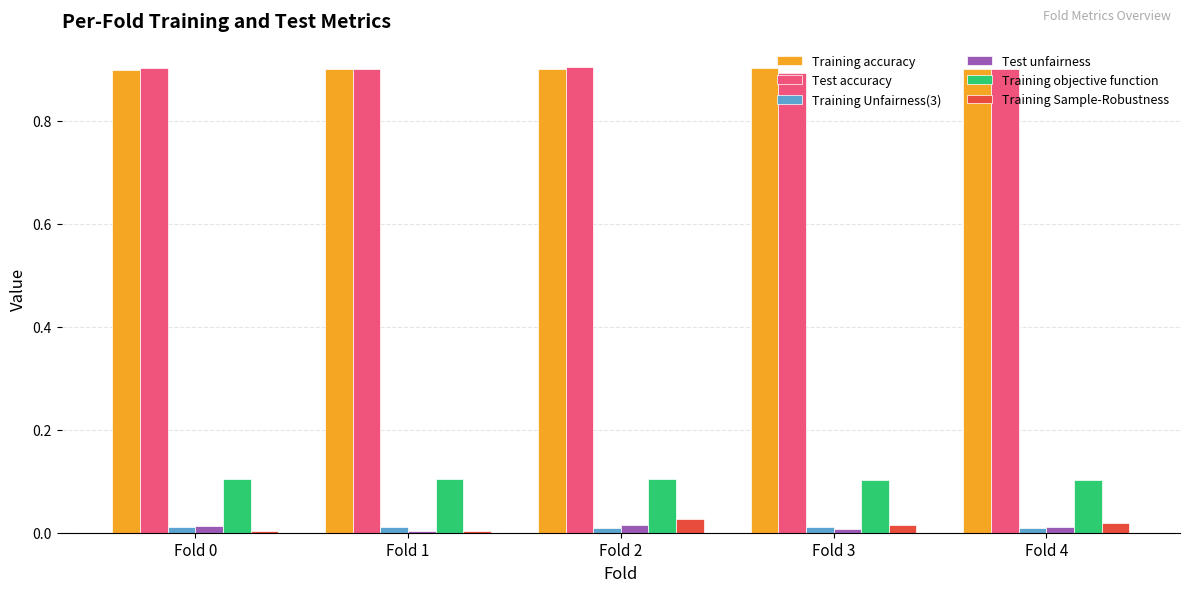

What are all the series names shown in the legend?

Training accuracy, Test accuracy, Training Unfairness(3), Test unfairness, Training objective function, Training Sample-Robustness